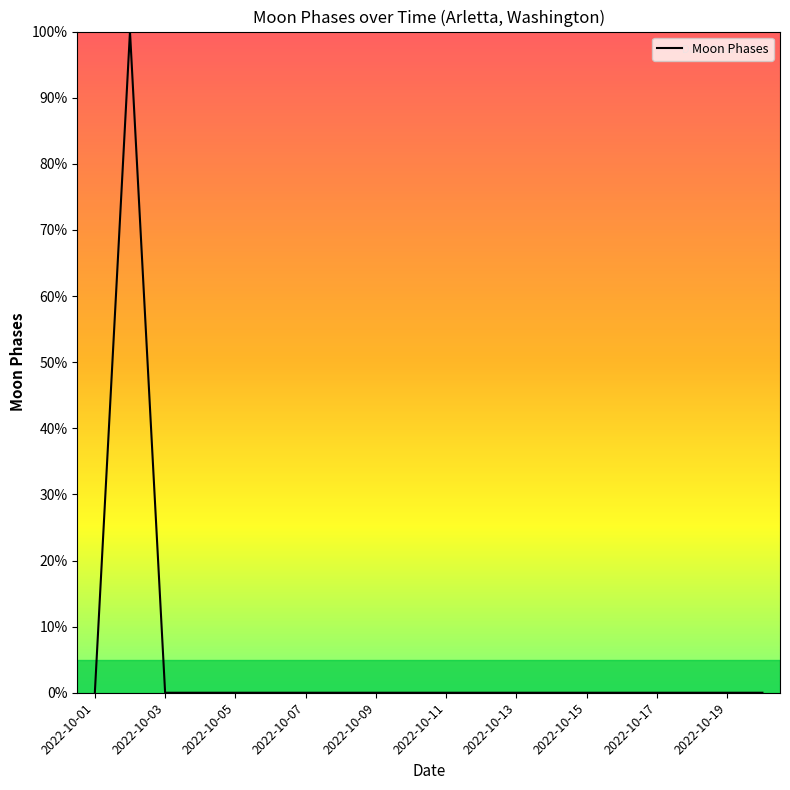

What is the average value?

5